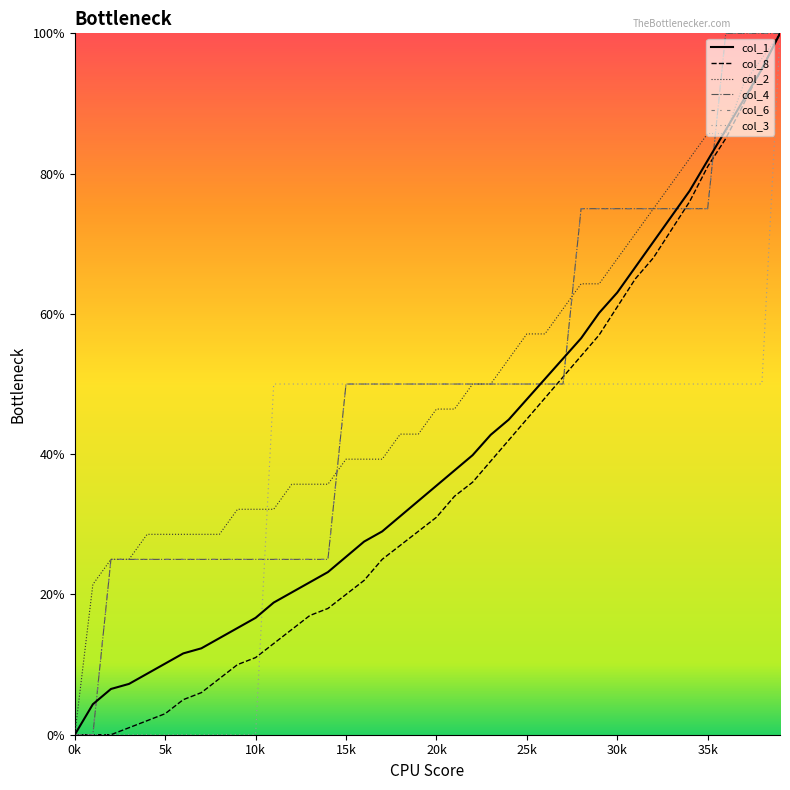

Does the chart have visible grid lines?

No